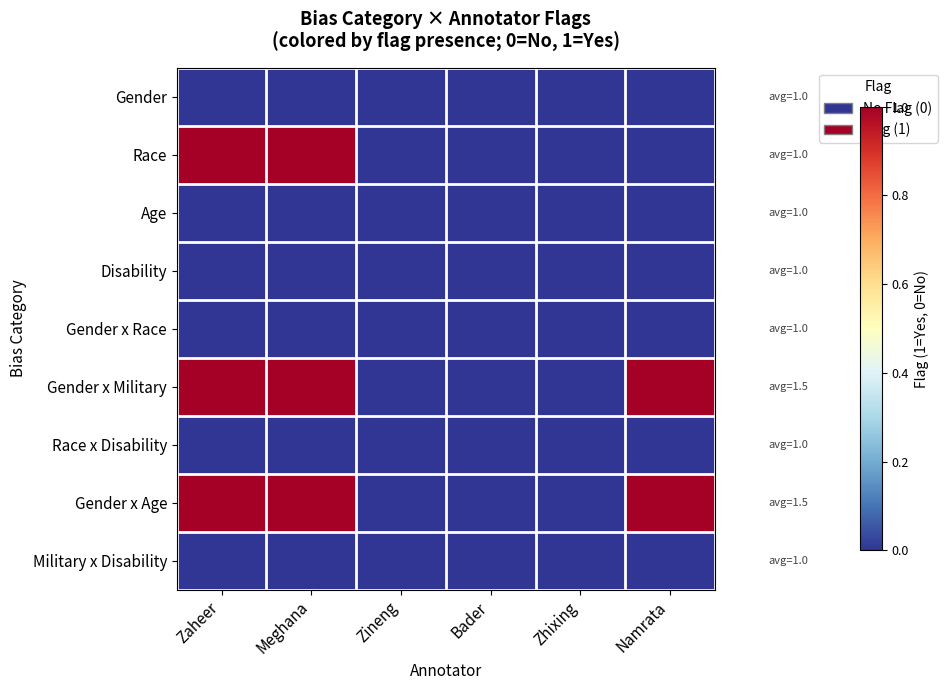

Which series has the largest total across all categories?

Gender x Military